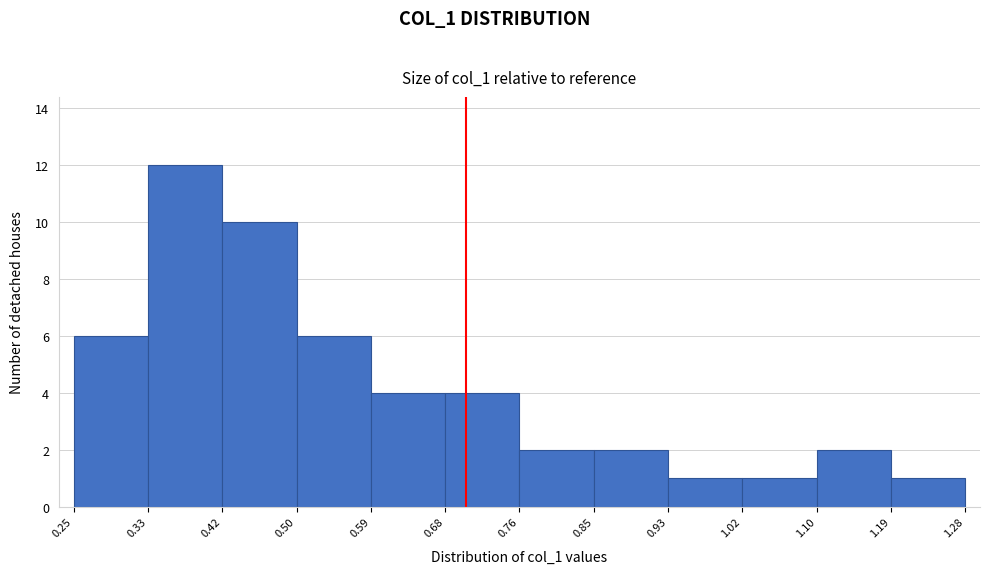

What is the height of the bar covering 0.68 to 0.76 on the x-axis? The values are not printed on the chart, so give them approximately, as read against the axis.

4